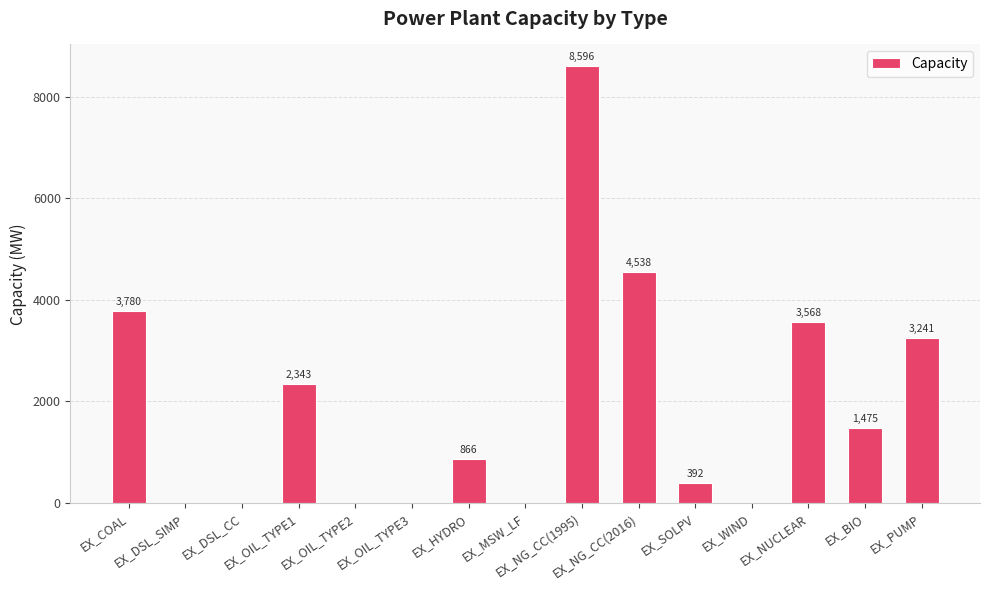

At which category does the chart reach its peak across all series?

EX_NG_CC(1995)